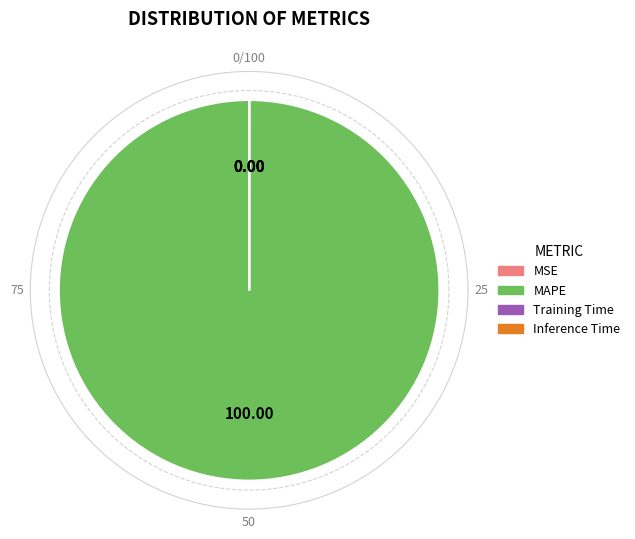

Which category has the biggest portion of the pie?

MAPE